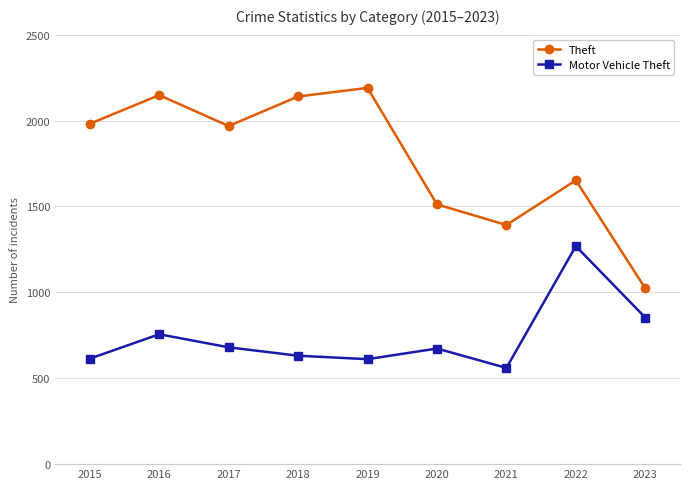

Where is the first local maximum for Motor Vehicle Theft?

2016